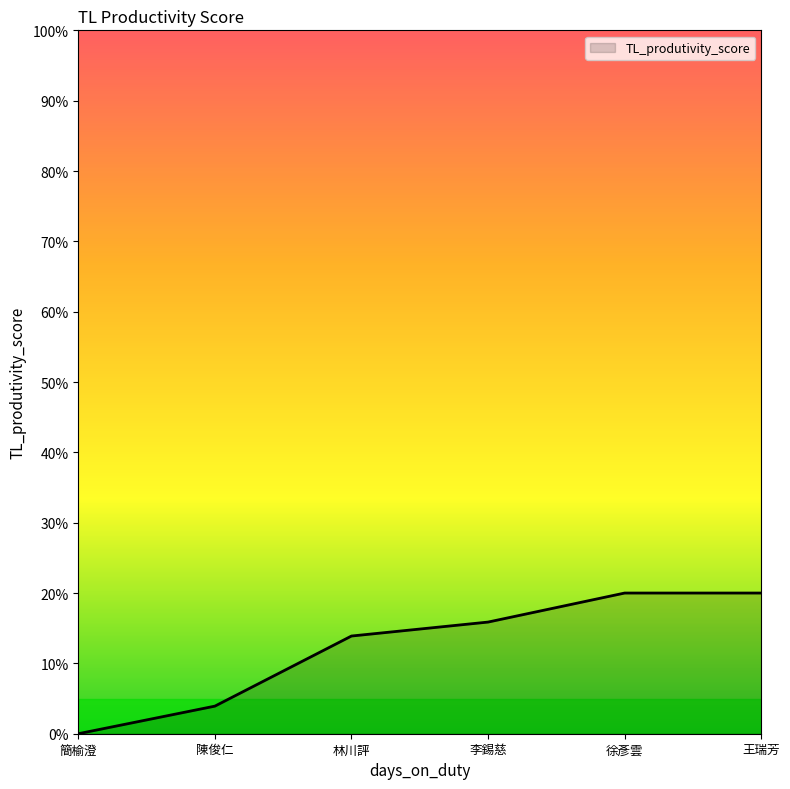

What is the difference between the maximum and minimum values?

0.2